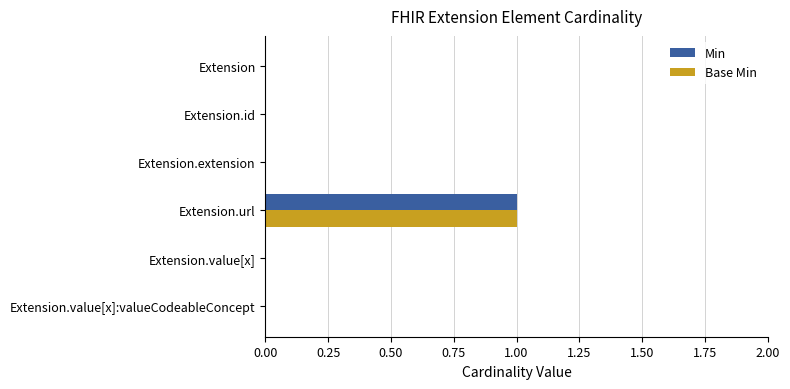

At which category is the sum across all series the highest?

Extension.url